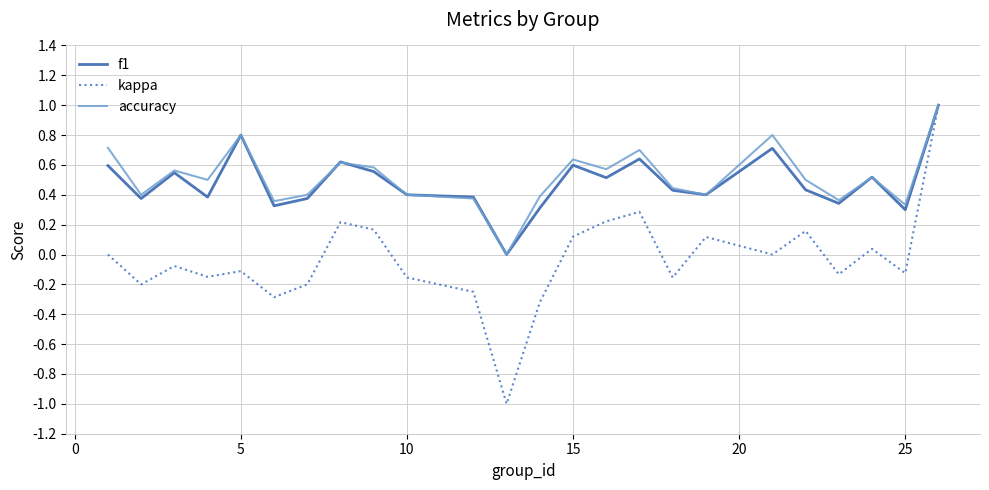

In kappa, how many points are lower than both neighbors (excluding endpoints)?

8